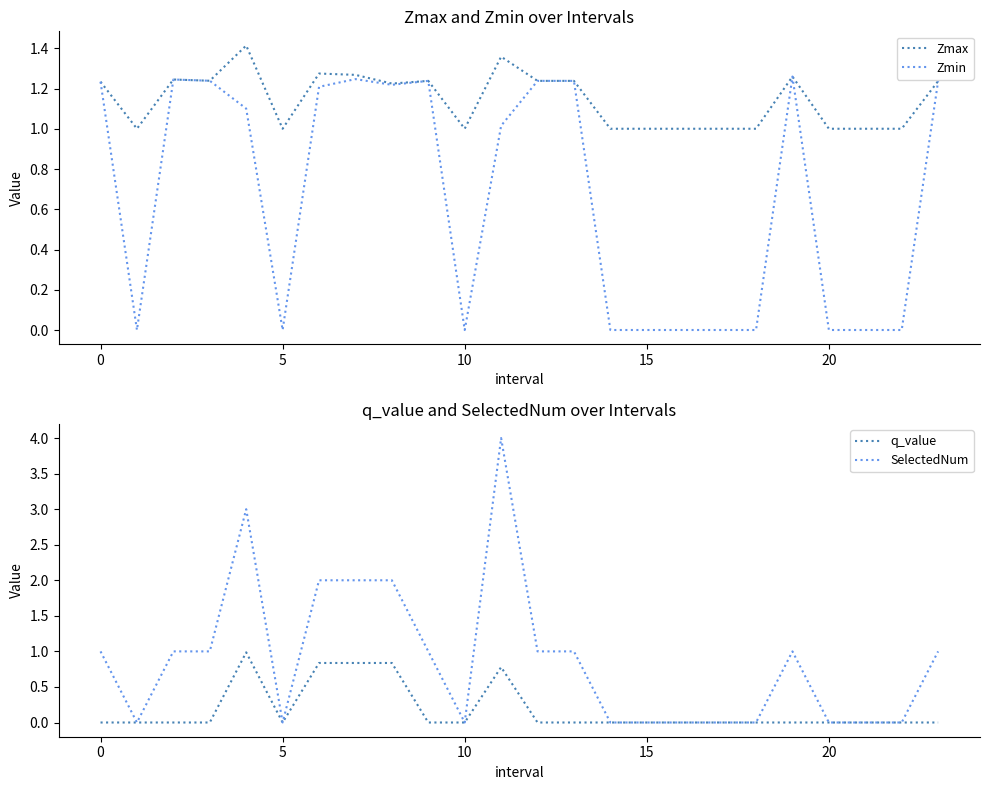

List the series in order of their overall mean, lowest first.

q_value, Zmin, SelectedNum, Zmax